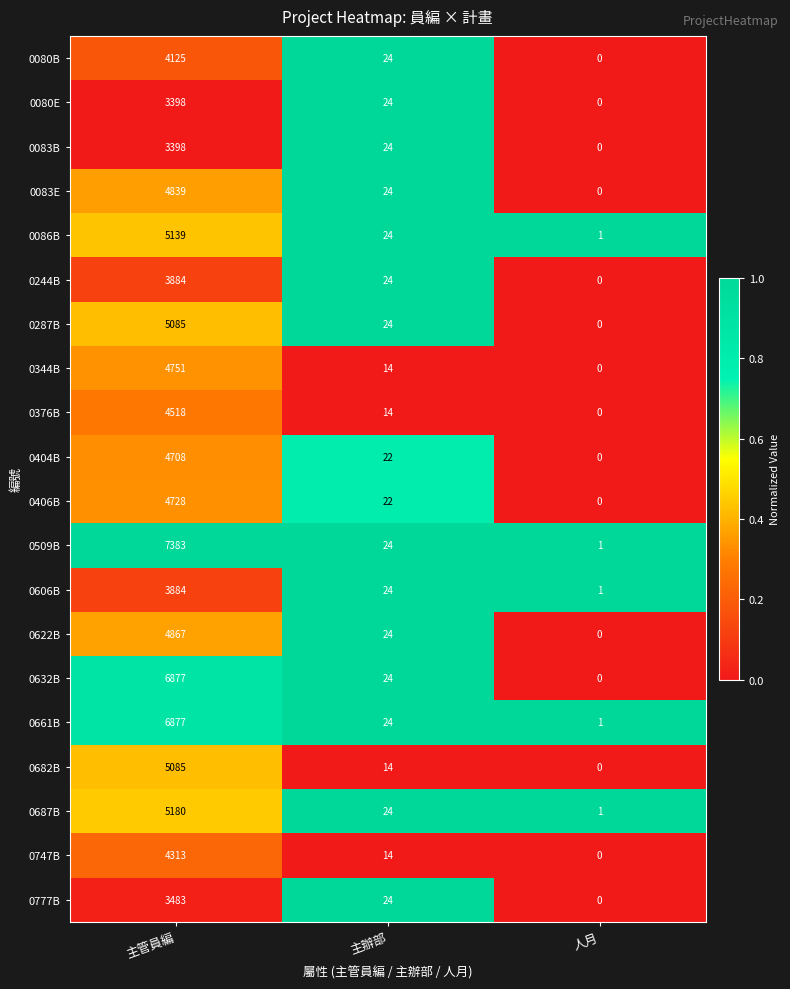

What is the sum of the 0682B values at 主管員編 and 人月?

5085